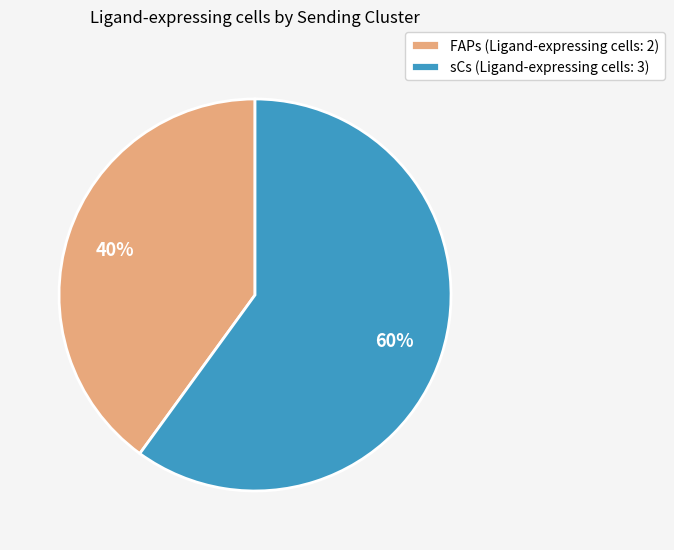

Which has a higher value, FAPs (Ligand-expressing cells: 2) or sCs (Ligand-expressing cells: 3)?

sCs (Ligand-expressing cells: 3)